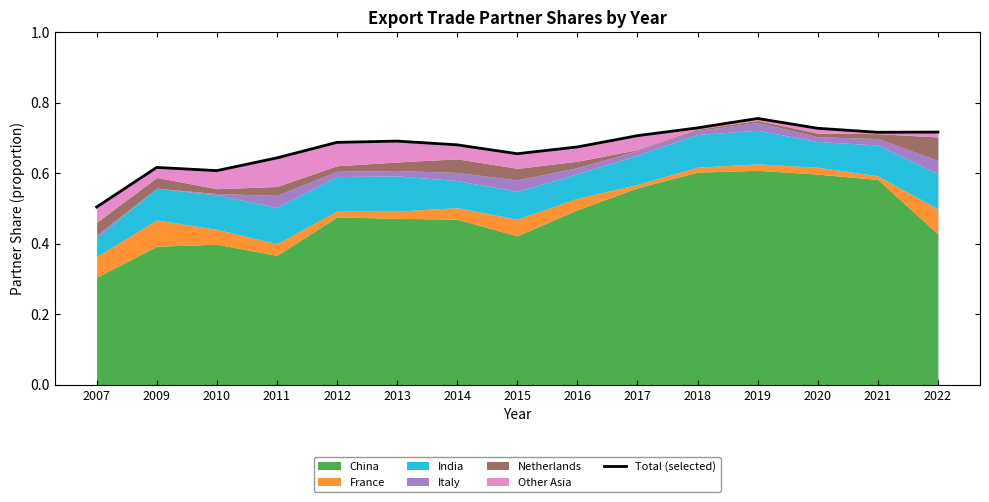

Does the chart display data point markers on the line(s)?

No